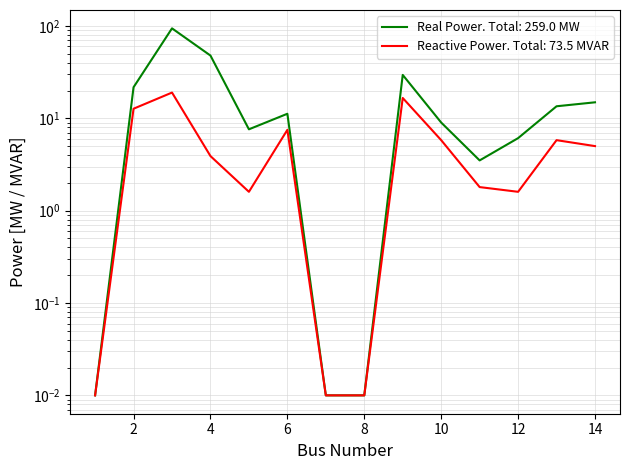

What is the value of the 3rd point from the left?

94.2